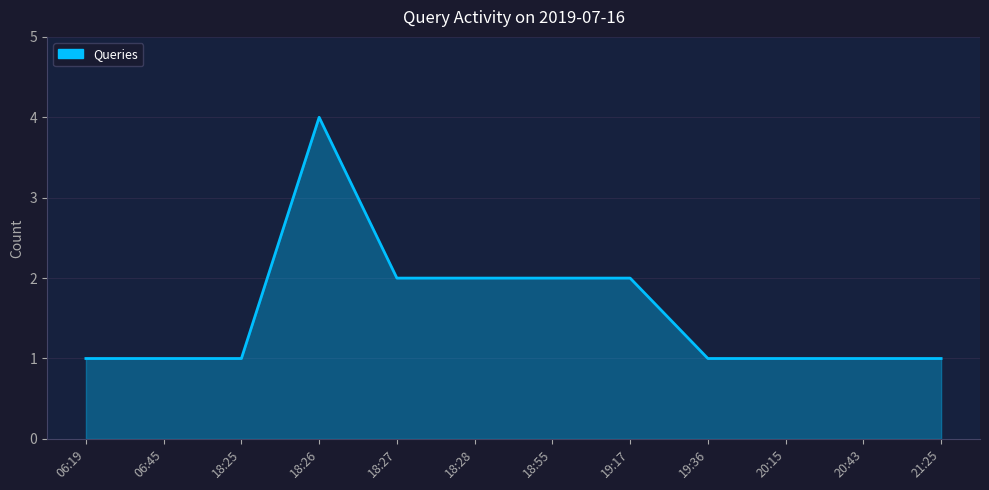

What is the difference between the maximum and minimum values?

3